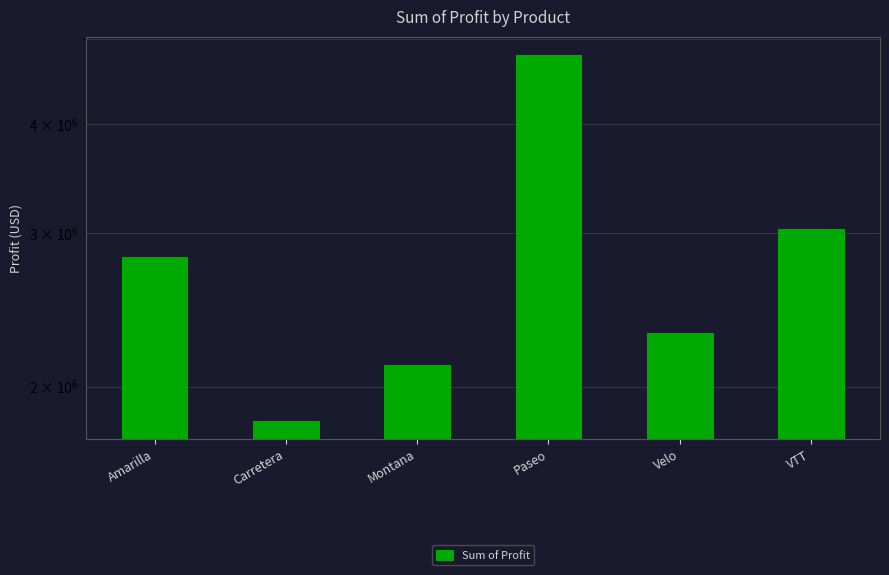

Rank the categories by value from highest to lowest.

Paseo, VTT, Amarilla, Velo, Montana, Carretera